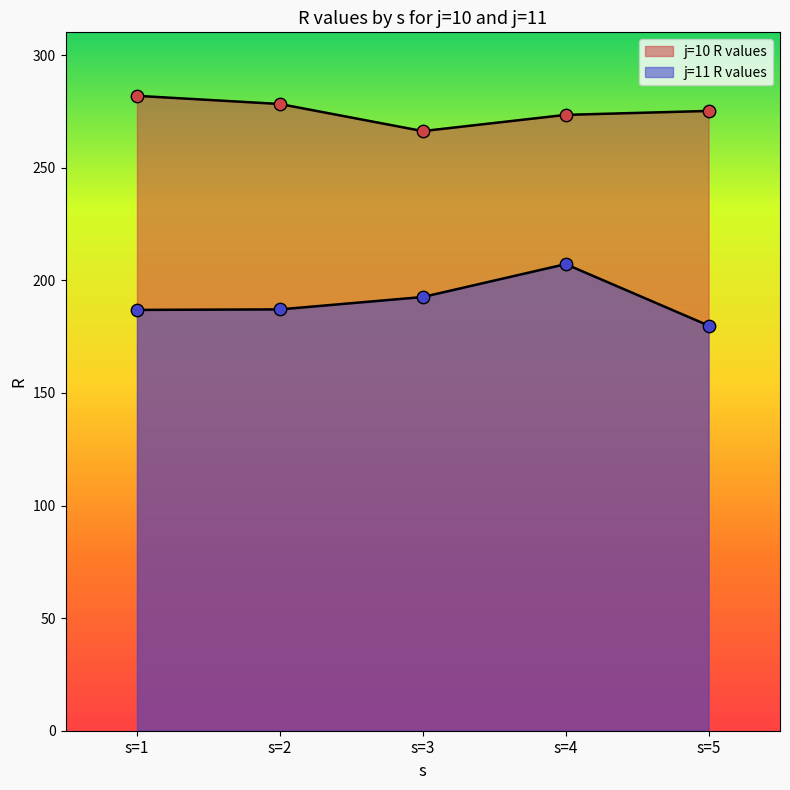

Which series reaches the minimum Y coordinate?

j=11 R values